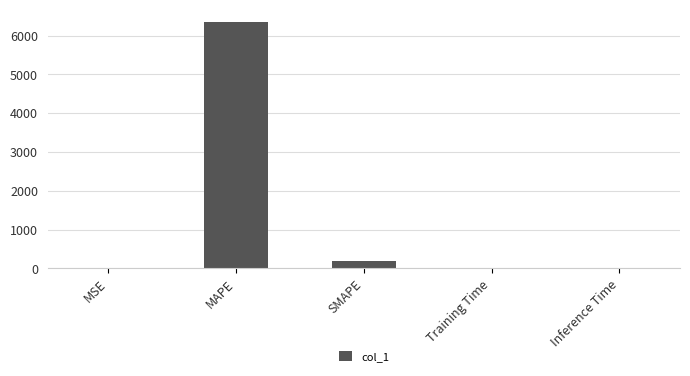

What is the sum of the values at SMAPE and MAPE?

6547.5